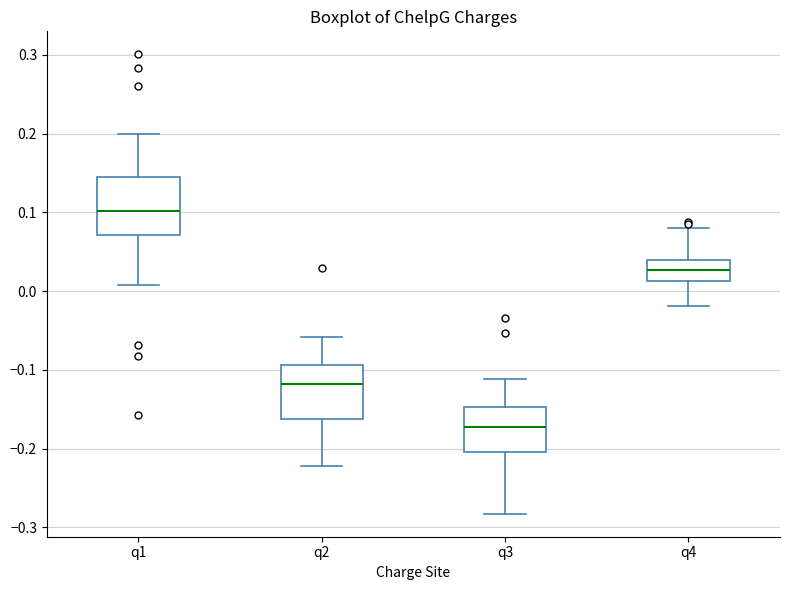

Reading left to right, read every box against the y-axis: the position of its median line, the range the box covers, and the ends of its whiskers. The values are not printed on the chart, so give them approximately, as read against the axis.

q1: median 0.10, box 0.07 to 0.15, whiskers 0.01 to 0.20
q2: median -0.12, box -0.16 to -0.09, whiskers -0.22 to -0.06
q3: median -0.17, box -0.20 to -0.15, whiskers -0.28 to -0.11
q4: median 0.03, box 0.01 to 0.04, whiskers -0.02 to 0.08